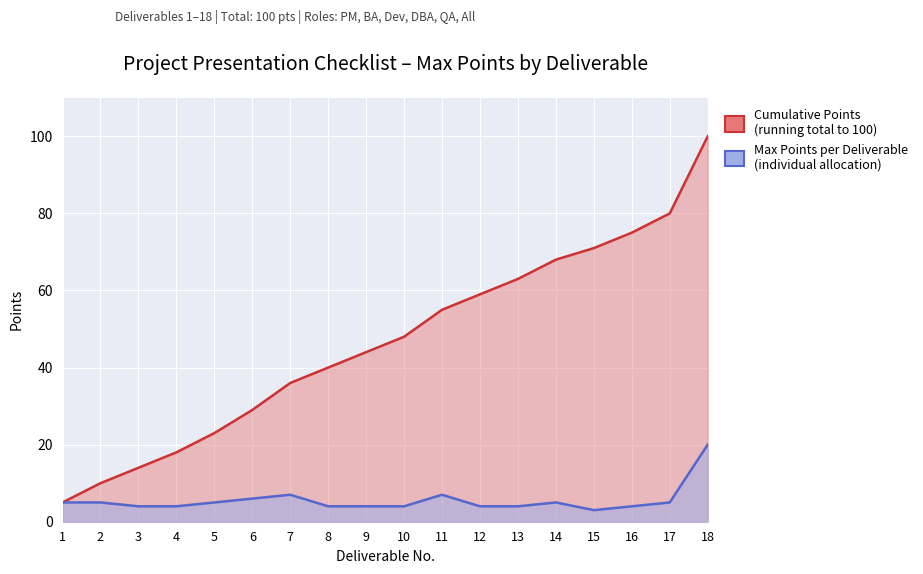

The value of Cumulative Points at 12 is 59. True or false?

True